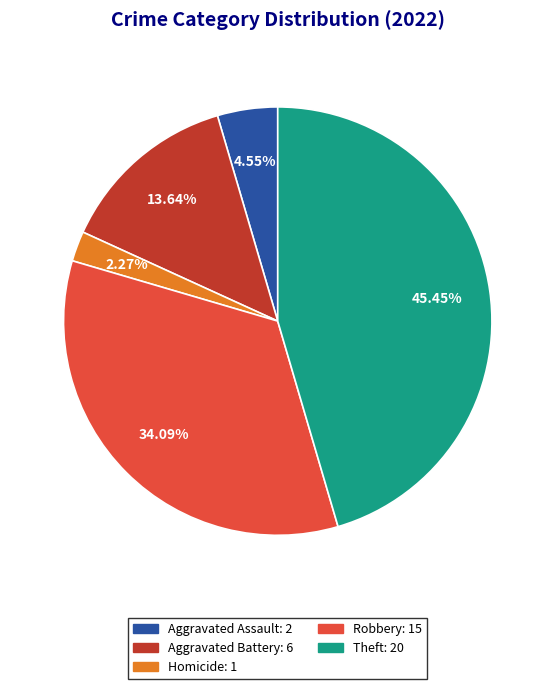

To the nearest percent, what is the difference between the largest and smallest slice percentages?

43%